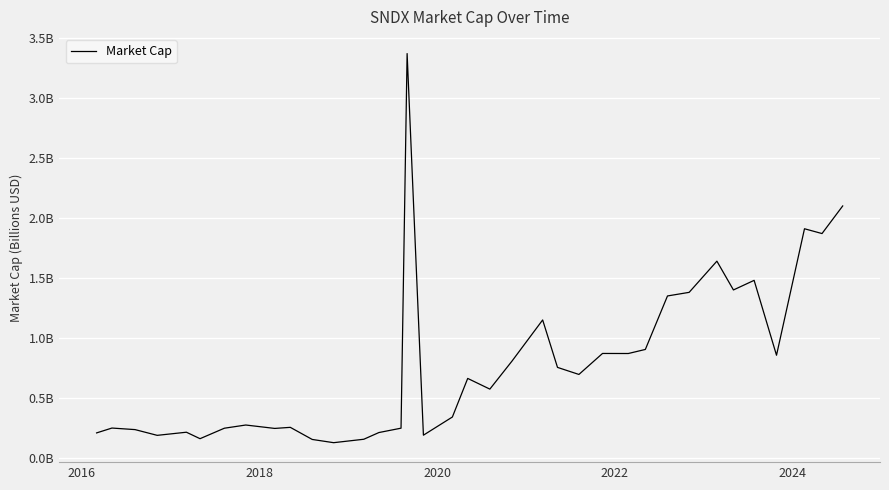

Does the chart display data point markers on the line(s)?

No